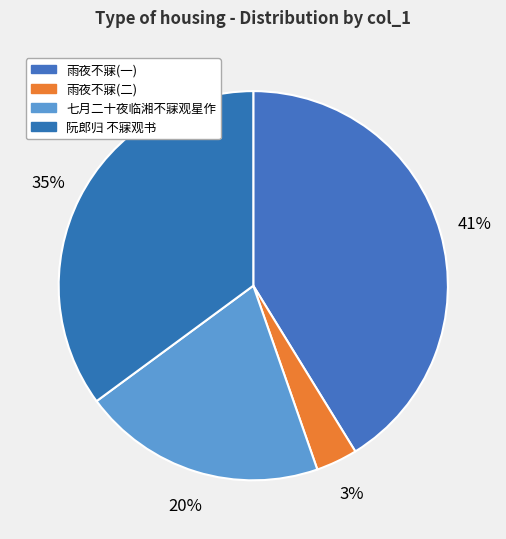

Does 七月二十夜临湘不寐观星作 represent more than half of the total?

No